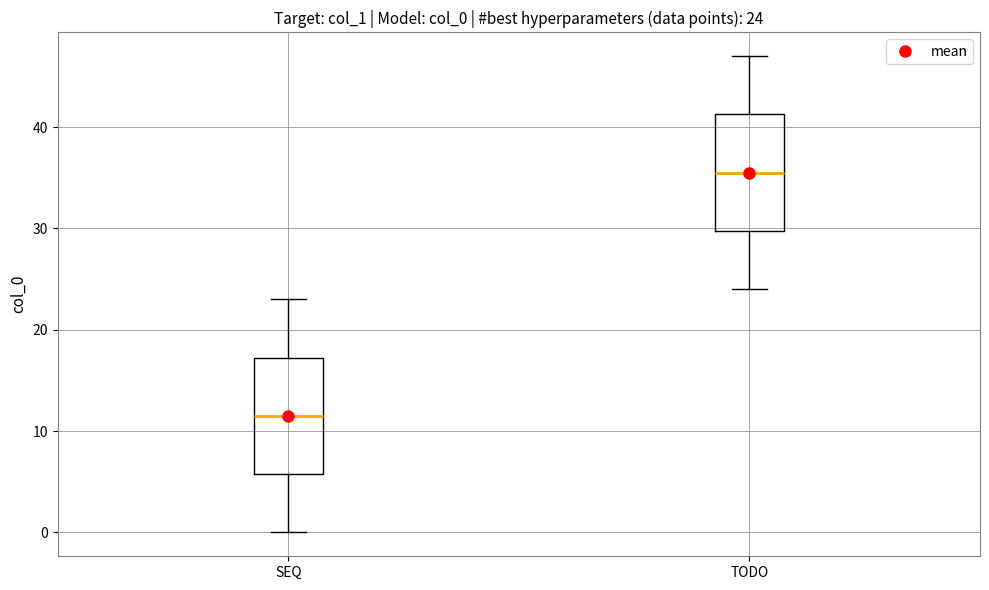

Which box has the lowest median line?

SEQ